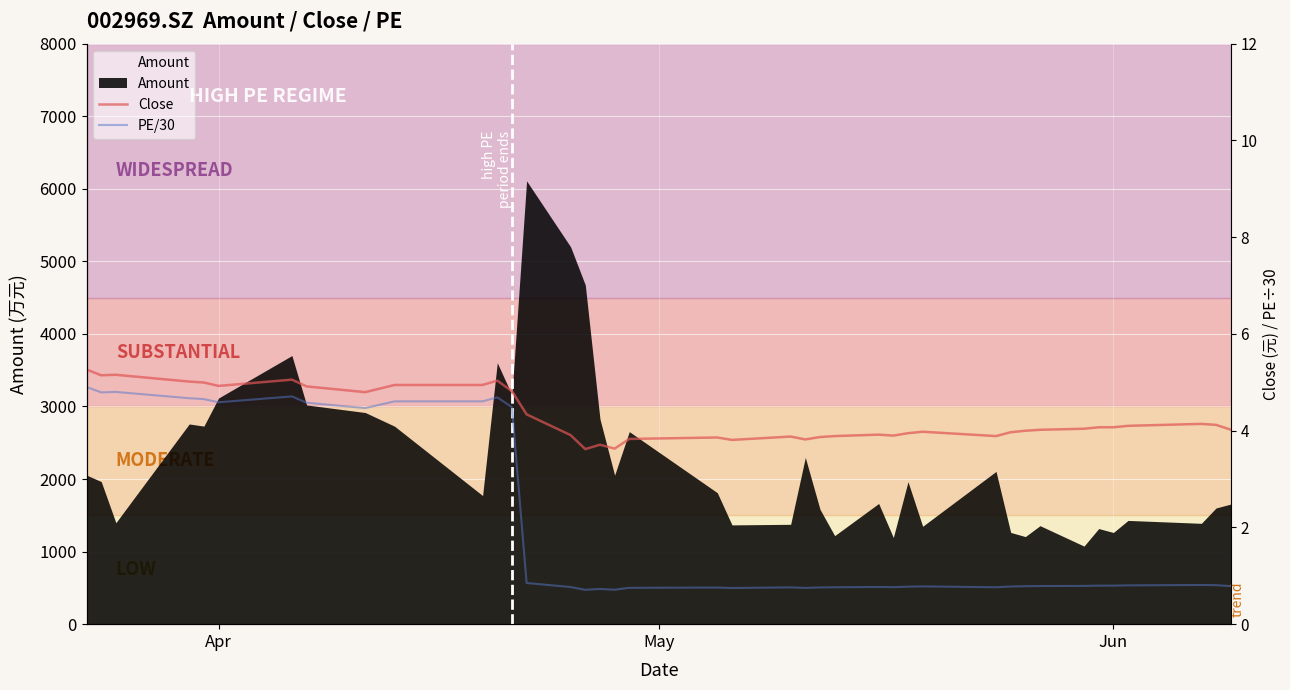

Is the value of PE/30 at 38 greater than the value of Close at 21?

No